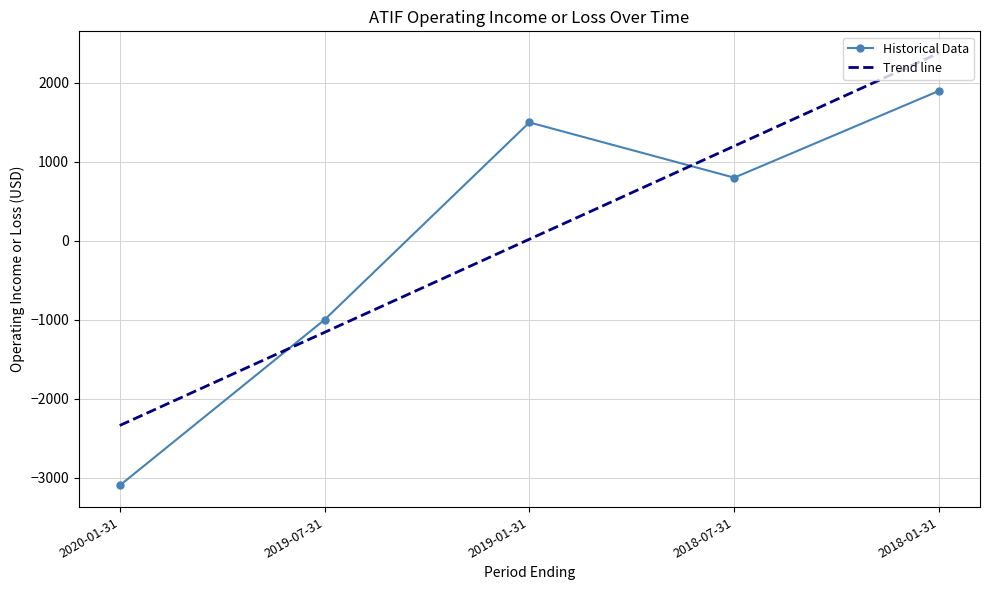

At 2019-07-31, list the series in order from smallest to largest.

Trend line, Historical Data